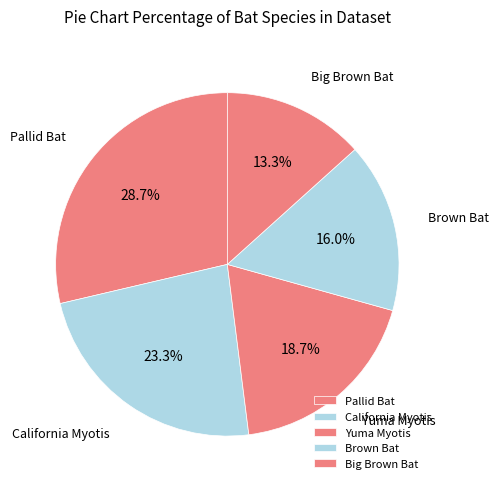

To the nearest percent, what is the average slice percentage?

20%